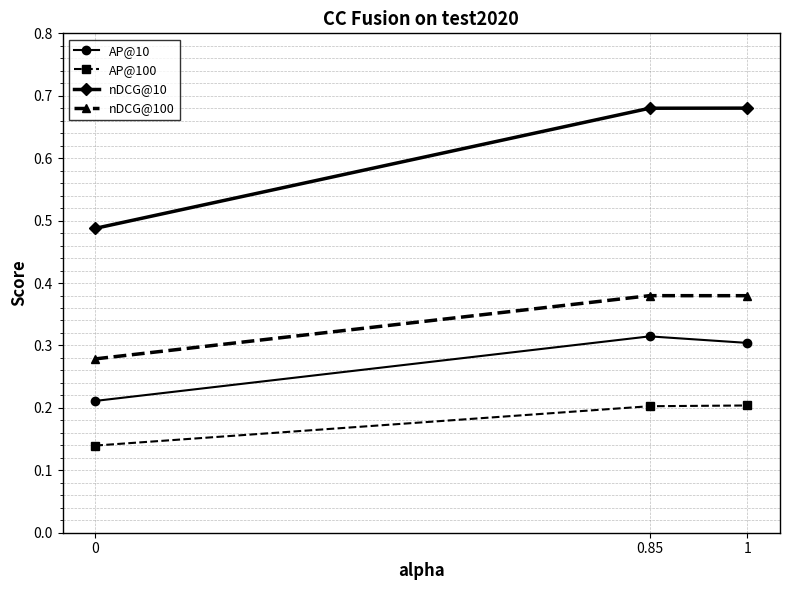

Which series has the largest total across all categories?

nDCG@10